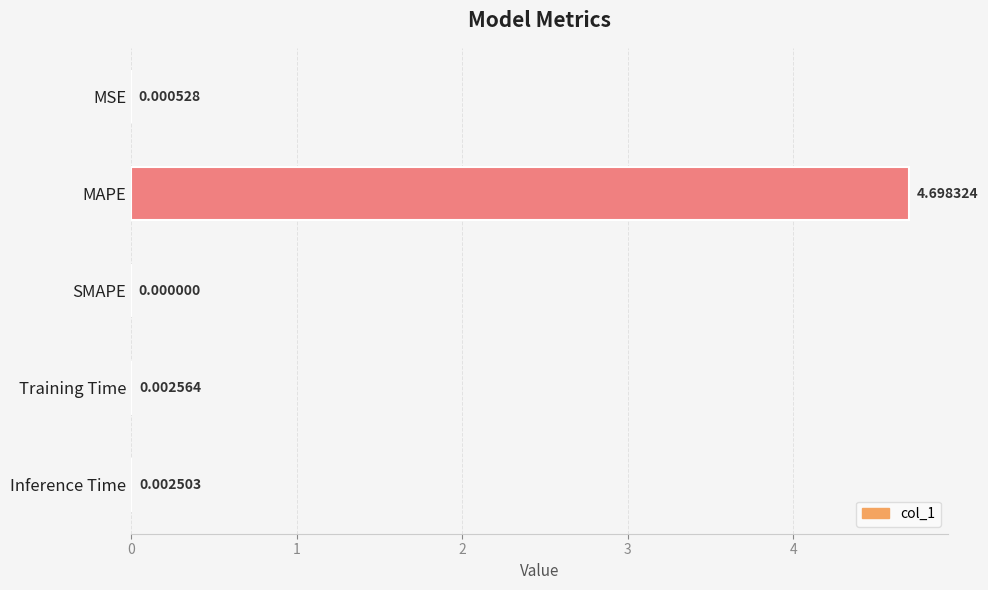

What is the sum of all values?

4.7